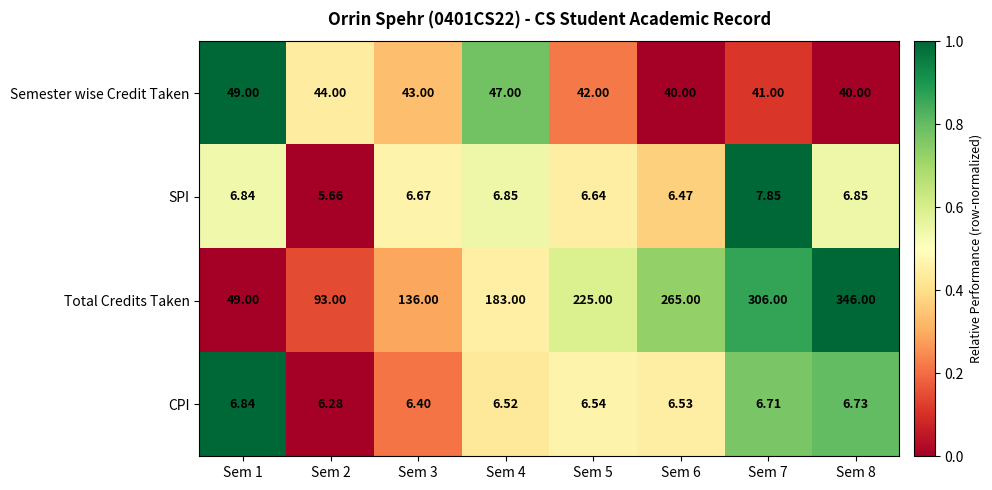

Which series changed the most between Sem 2 and Sem 8?

Total Credits Taken